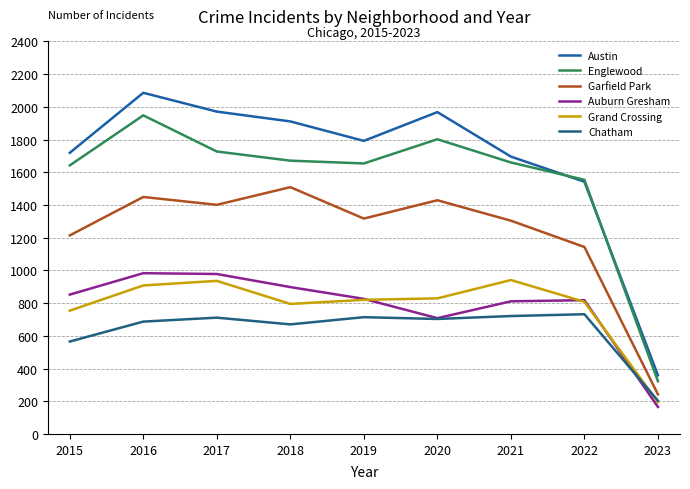

What is the total value across all series at 2018?

7454